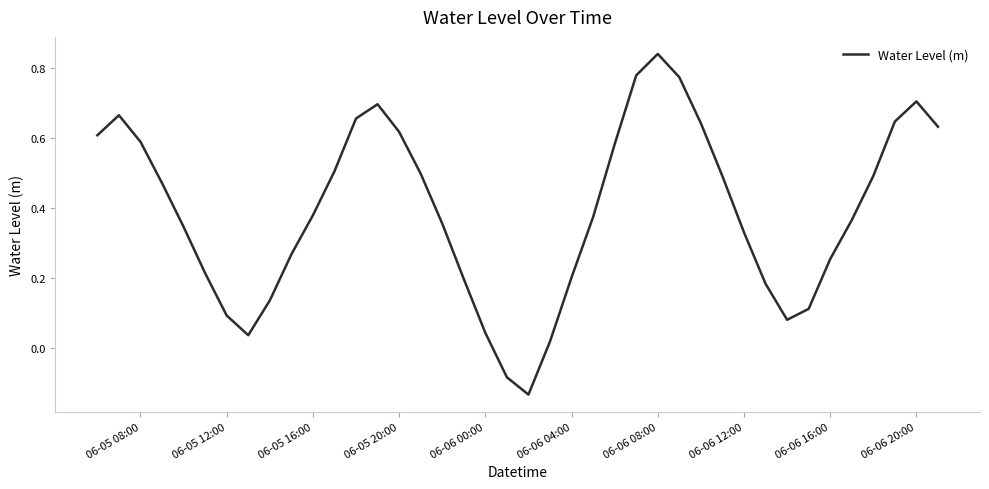

What is the minimum value shown in the chart?

-0.1